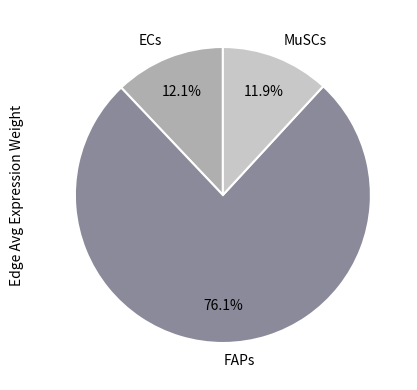

Count the number of slices in the pie.

3